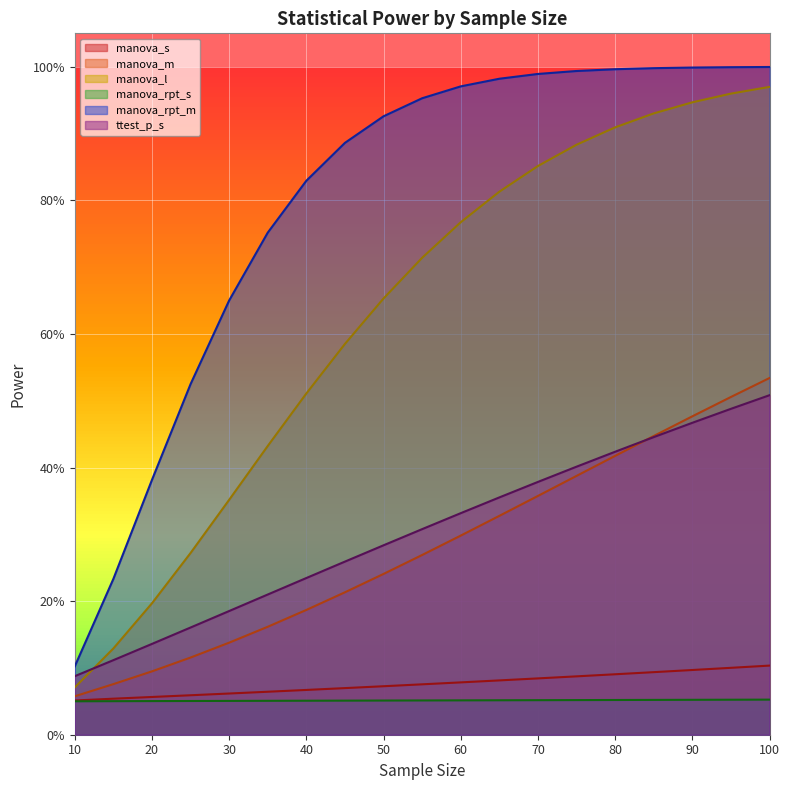

True or false: manova_s has more than 1 points higher than both neighbors.

False